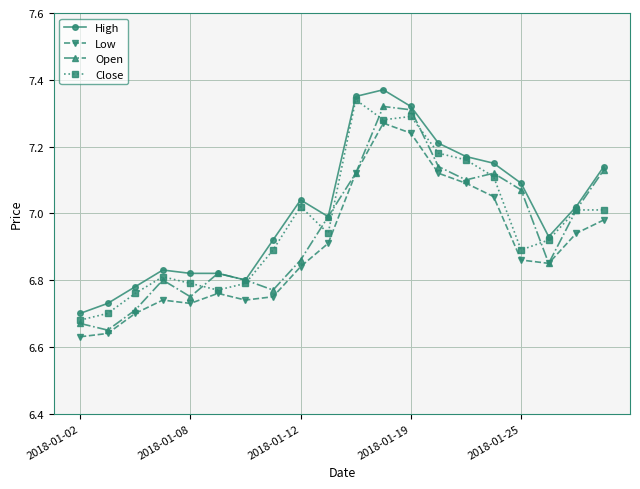

Rank the series by their maximum value, from lowest to highest.

Low, Open, Close, High